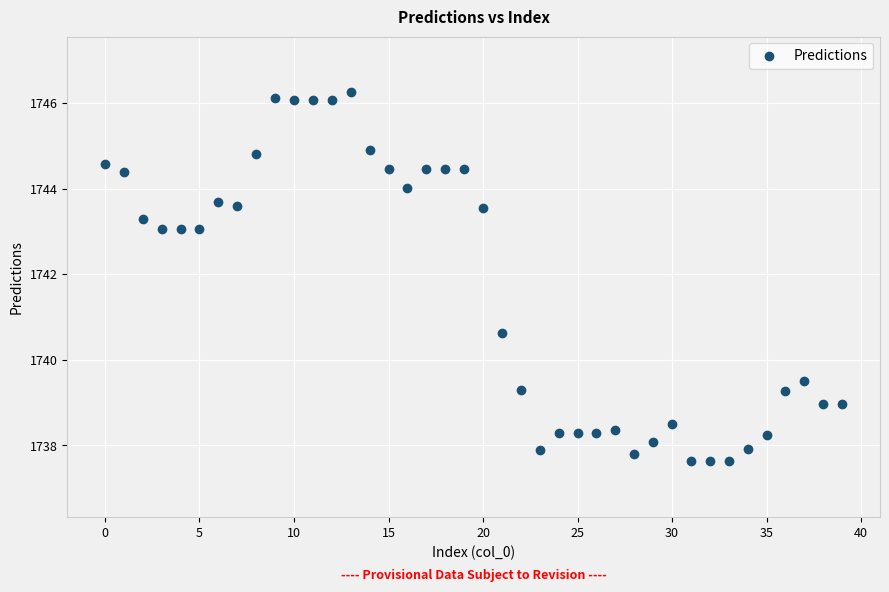

What is the range of Y values (max minus min)?

8.6